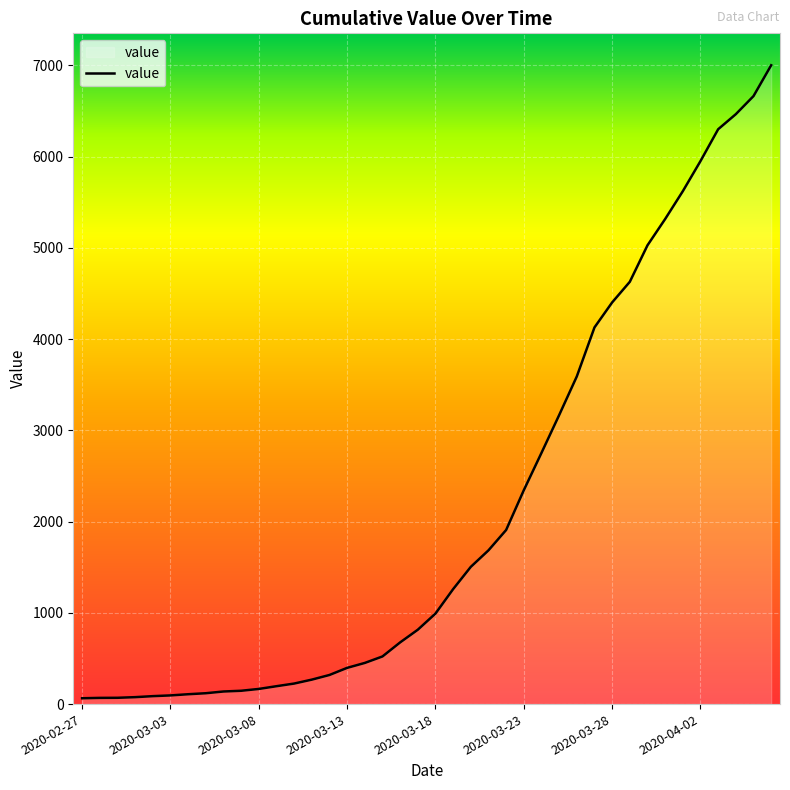

Reading left to right, extract all data points from this chart.

2020-02-27=64	2020-02-28=68	2020-02-29=69	2020-03-01=76	2020-03-02=87	2020-03-03=95	2020-03-04=108	2020-03-05=119	2020-03-06=138	2020-03-07=146	2020-03-08=166	2020-03-09=196	2020-03-10=225	2020-03-11=268	2020-03-12=319	2020-03-13=397	2020-03-14=451	2020-03-15=522	2020-03-16=676	2020-03-17=815	2020-03-18=992	2020-03-19=1260	2020-03-20=1504	2020-03-21=1685	2020-03-22=1908	2020-03-23=2344	2020-03-24=2753	2020-03-25=3167	2020-03-26=3591	2020-03-27=4128	2020-03-28=4402	2020-03-29=4628	2020-03-30=5028	2020-03-31=5316	2020-04-01=5621	2020-04-02=5951	2020-04-03=6300	2020-04-04=6465	2020-04-05=6663	2020-04-06=7001